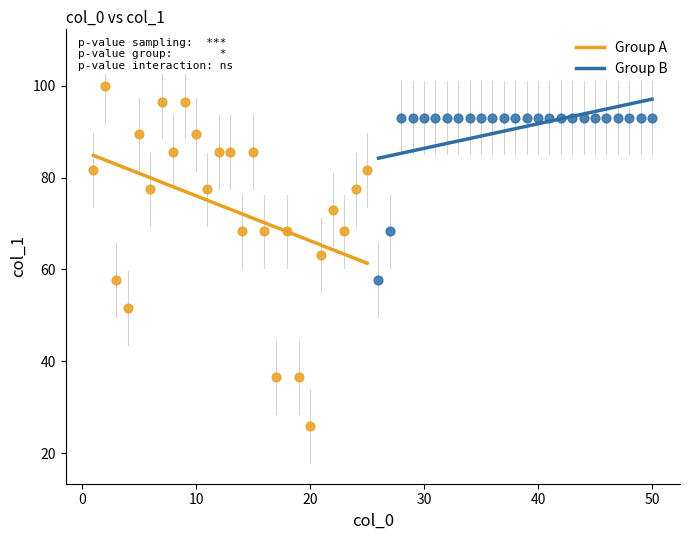

Which series reaches the minimum Y coordinate?

Group A